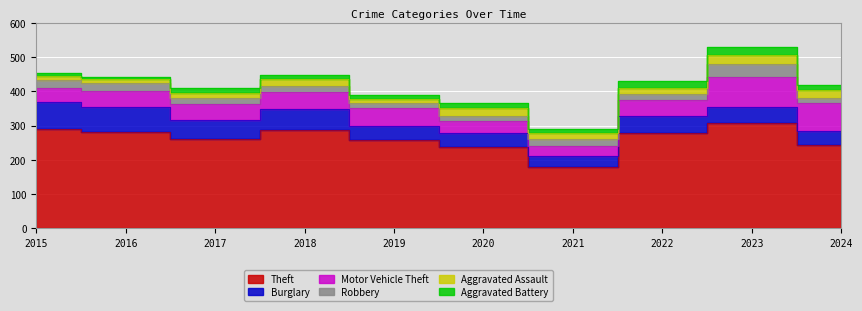

What is the difference between the maximum and minimum values in the Motor Vehicle Theft series?

56